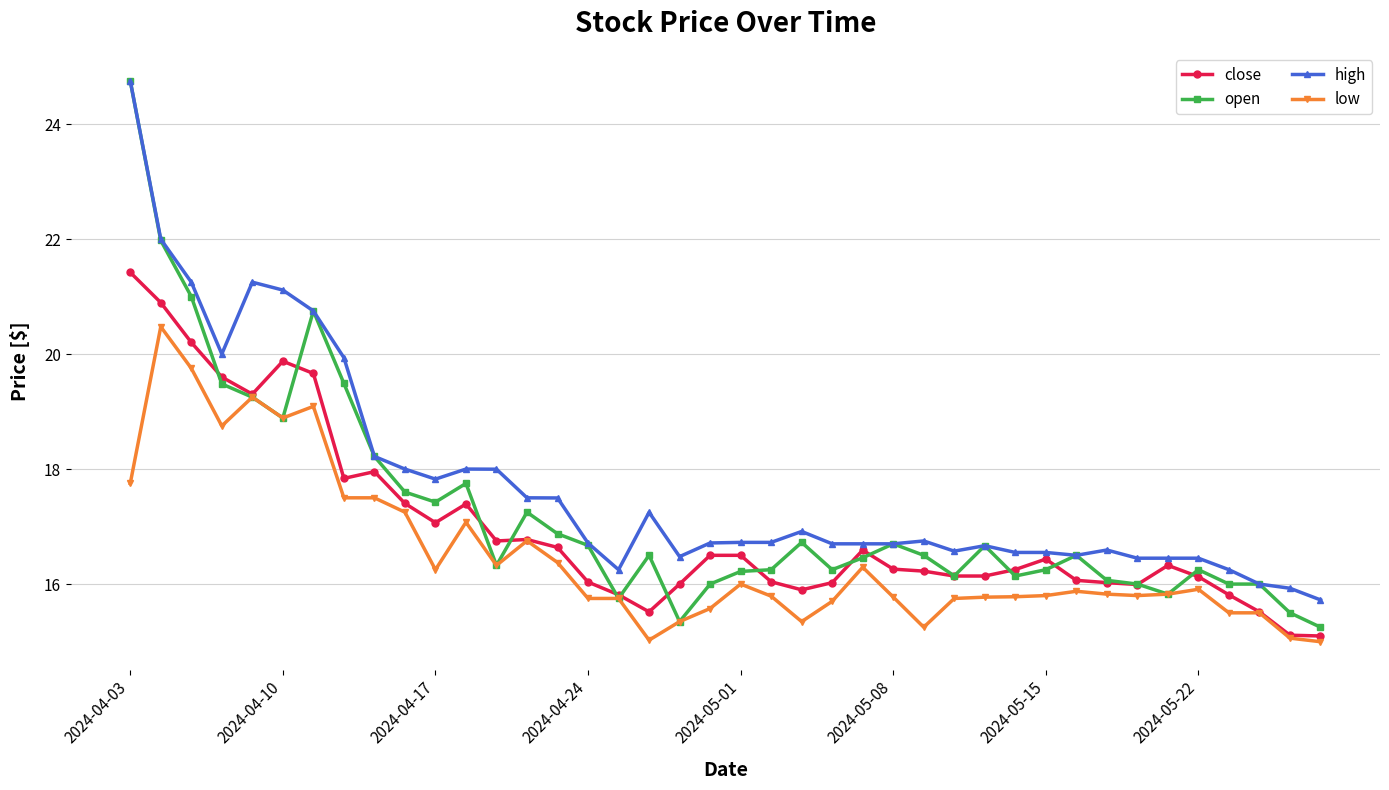

True or false: open has more than 0 interior local peaks.

True